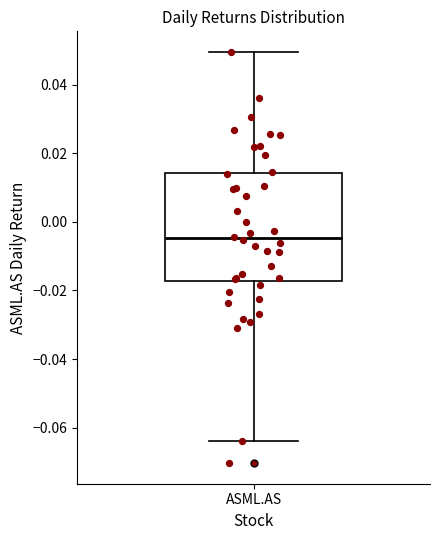

Where does the median line of the box for ASML.AS sit on the y-axis? The values are not printed on the chart, so give them approximately, as read against the axis.

-0.004